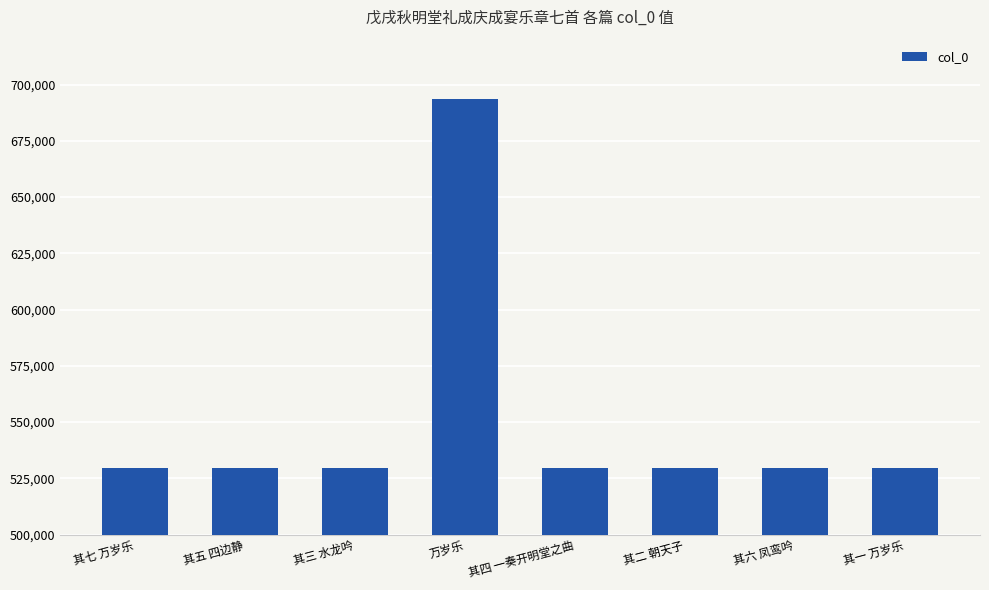

Which category has the highest value across all series?

万岁乐